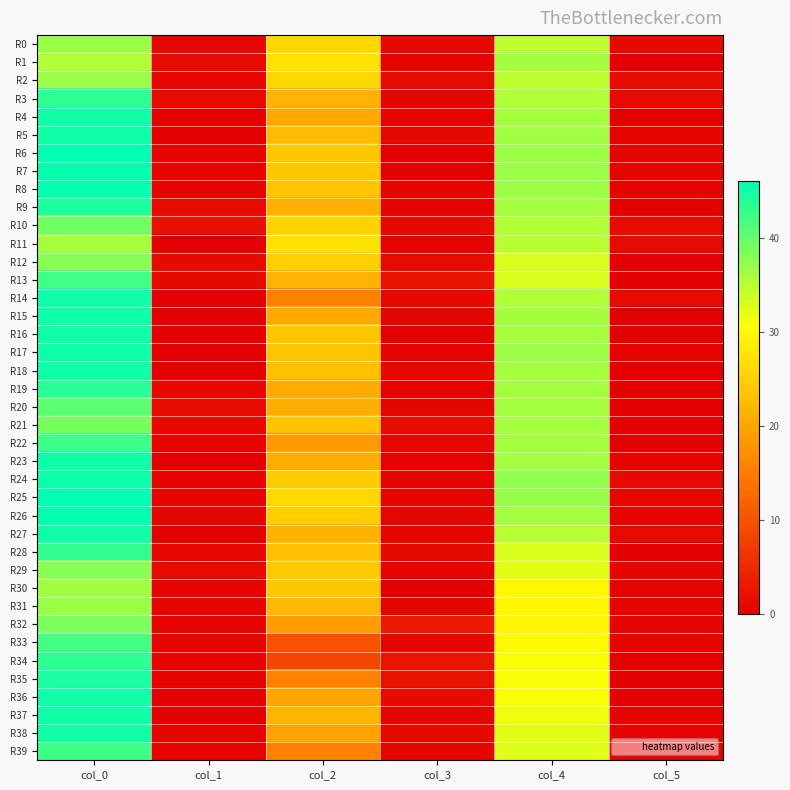

Reading left to right, transcribe all the data shown in this chart.

R0: col_0=36.7	col_1=0.9	col_2=26.0	col_3=1.2	col_4=34.7	col_5=1.2
R1: col_0=35.2	col_1=1.3	col_2=27.2	col_3=0.4	col_4=36.0	col_5=0.0
R2: col_0=36.7	col_1=0.9	col_2=26.0	col_3=1.4	col_4=34.5	col_5=1.5
R3: col_0=43.2	col_1=1.3	col_2=21.5	col_3=0.9	col_4=35.2	col_5=1.3
R4: col_0=45.0	col_1=0.0	col_2=20.3	col_3=0.5	col_4=36.0	col_5=0.0
R5: col_0=45.0	col_1=0.0	col_2=22.5	col_3=1.1	col_4=36.2	col_5=0.4
R6: col_0=45.8	col_1=0.4	col_2=24.0	col_3=0.0	col_4=36.8	col_5=0.8
R7: col_0=45.5	col_1=0.5	col_2=24.0	col_3=0.0	col_4=36.8	col_5=0.8
R8: col_0=45.5	col_1=0.5	col_2=23.8	col_3=0.4	col_4=36.5	col_5=0.5
R9: col_0=44.2	col_1=1.3	col_2=21.2	col_3=0.4	col_4=36.0	col_5=0.0
R10: col_0=39.0	col_1=2.1	col_2=25.2	col_3=1.3	col_4=35.2	col_5=1.3
R11: col_0=36.0	col_1=0.0	col_2=27.3	col_3=0.5	col_4=35.0	col_5=1.4
R12: col_0=37.8	col_1=1.3	col_2=25.0	col_3=1.4	col_4=33.0	col_5=0.0
R13: col_0=42.0	col_1=1.4	col_2=21.5	col_3=2.3	col_4=33.0	col_5=0.0
R14: col_0=45.0	col_1=0.0	col_2=15.5	col_3=1.1	col_4=35.2	col_5=1.3
R15: col_0=45.0	col_1=0.0	col_2=20.2	col_3=0.8	col_4=36.0	col_5=0.0
R16: col_0=45.0	col_1=0.0	col_2=24.0	col_3=0.0	col_4=36.0	col_5=0.0
R17: col_0=45.0	col_1=0.0	col_2=23.7	col_3=0.5	col_4=36.5	col_5=0.5
R18: col_0=45.0	col_1=0.0	col_2=23.0	col_3=1.2	col_4=36.0	col_5=0.0
R19: col_0=43.5	col_1=1.1	col_2=20.5	col_3=0.5	col_4=36.0	col_5=0.0
R20: col_0=40.5	col_1=1.5	col_2=21.0	col_3=0.8	col_4=36.0	col_5=0.0
R21: col_0=38.8	col_1=1.1	col_2=23.5	col_3=1.5	col_4=36.0	col_5=0.0
R22: col_0=42.2	col_1=0.4	col_2=18.7	col_3=0.9	col_4=36.0	col_5=0.0
R23: col_0=45.0	col_1=0.0	col_2=21.0	col_3=0.7	col_4=36.2	col_5=0.4
R24: col_0=45.2	col_1=0.4	col_2=24.5	col_3=0.5	col_4=37.2	col_5=1.3
R25: col_0=46.0	col_1=0.7	col_2=26.0	col_3=0.7	col_4=37.0	col_5=1.0
R26: col_0=45.8	col_1=0.8	col_2=24.8	col_3=0.8	col_4=36.2	col_5=0.4
R27: col_0=45.0	col_1=0.0	col_2=21.5	col_3=0.9	col_4=35.0	col_5=1.4
R28: col_0=43.0	col_1=1.0	col_2=23.0	col_3=1.2	col_4=33.0	col_5=0.0
R29: col_0=37.8	col_1=1.3	col_2=24.2	col_3=0.4	col_4=32.5	col_5=0.9
R30: col_0=36.3	col_1=0.5	col_2=24.0	col_3=0.0	col_4=29.8	col_5=0.4
R31: col_0=36.8	col_1=0.8	col_2=22.2	col_3=0.8	col_4=29.8	col_5=0.4
R32: col_0=38.5	col_1=0.5	col_2=19.0	col_3=3.1	col_4=29.5	col_5=0.9
R33: col_0=41.8	col_1=0.4	col_2=10.0	col_3=0.8	col_4=30.0	col_5=0.7
R34: col_0=43.2	col_1=0.4	col_2=8.5	col_3=2.6	col_4=31.0	col_5=0.0
R35: col_0=44.2	col_1=0.4	col_2=15.5	col_3=2.3	col_4=31.0	col_5=0.0
R36: col_0=45.0	col_1=0.0	col_2=20.0	col_3=1.4	col_4=31.0	col_5=0.0
R37: col_0=45.0	col_1=0.0	col_2=21.8	col_3=0.8	col_4=31.7	col_5=0.5
R38: col_0=44.8	col_1=0.4	col_2=19.8	col_3=1.1	col_4=32.5	col_5=0.5
R39: col_0=42.3	col_1=0.5	col_2=15.5	col_3=0.9	col_4=32.7	col_5=0.5